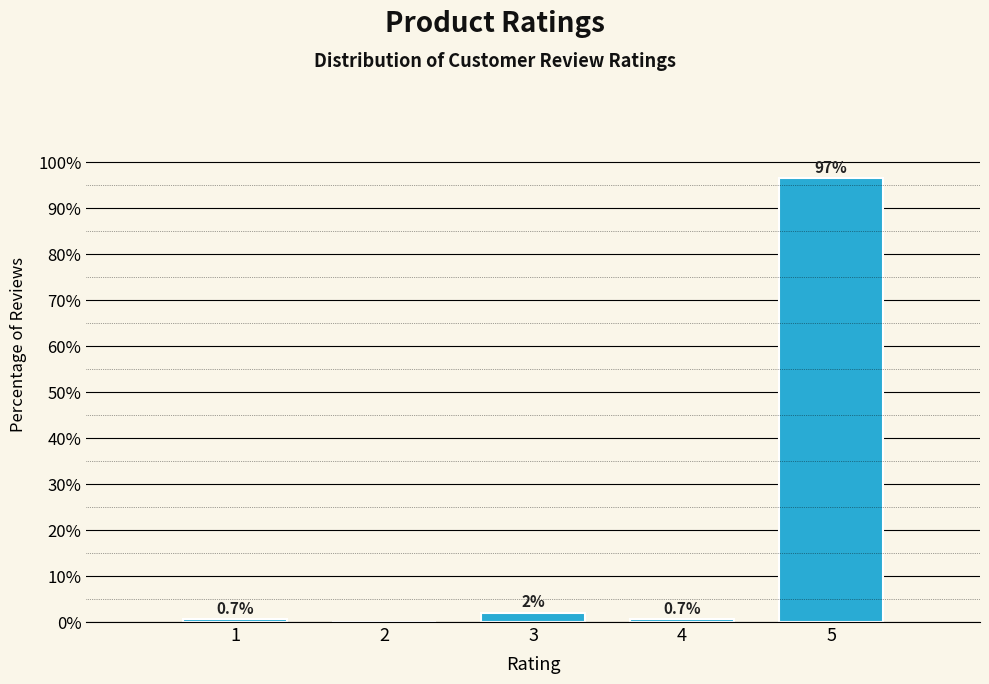

True or false: the data shows 55.0 at 2.

False